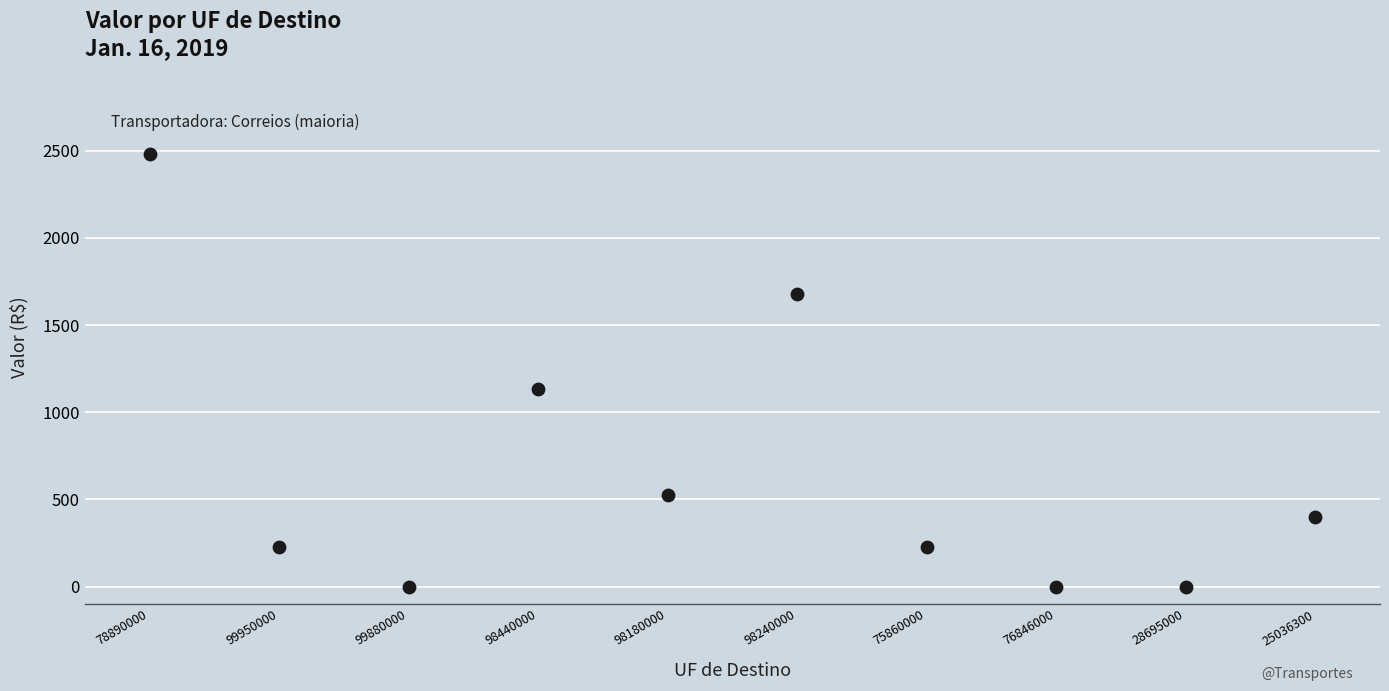

What Y value in the scatter plot is closest to 1241?

1132.0